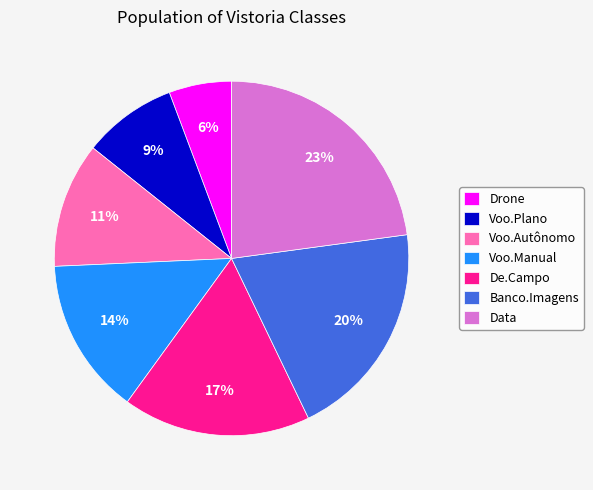

Which slice is the largest?

Data